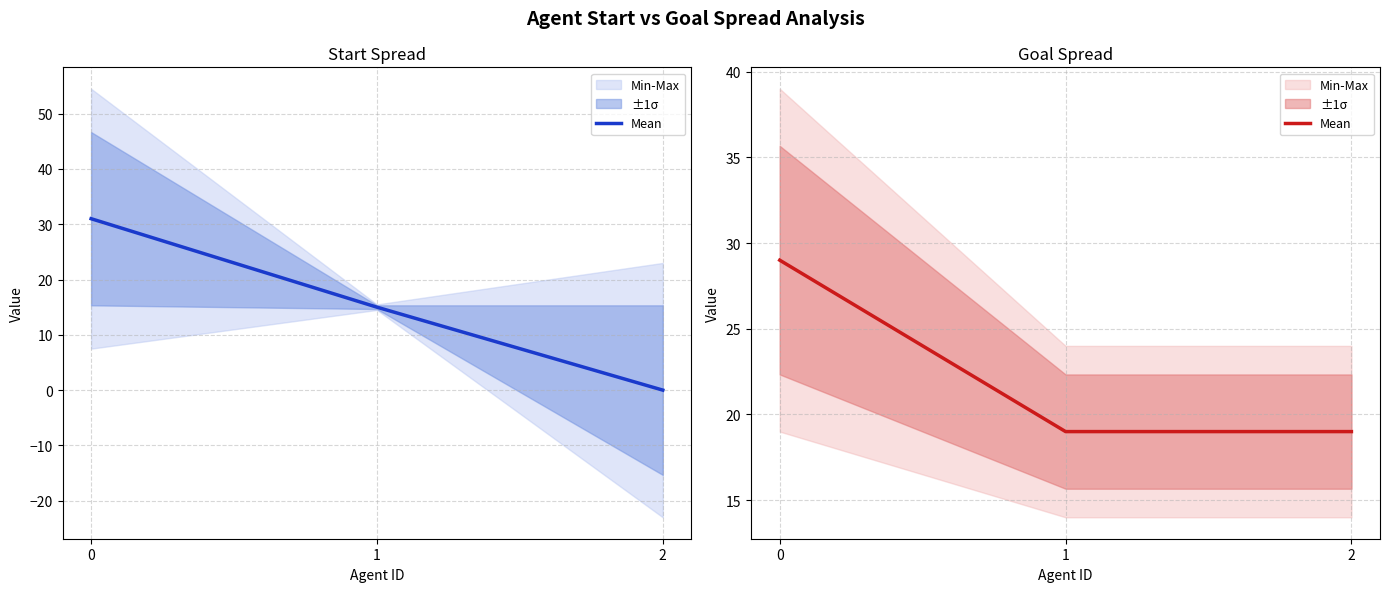

At which category does the chart reach its minimum across all series?

1